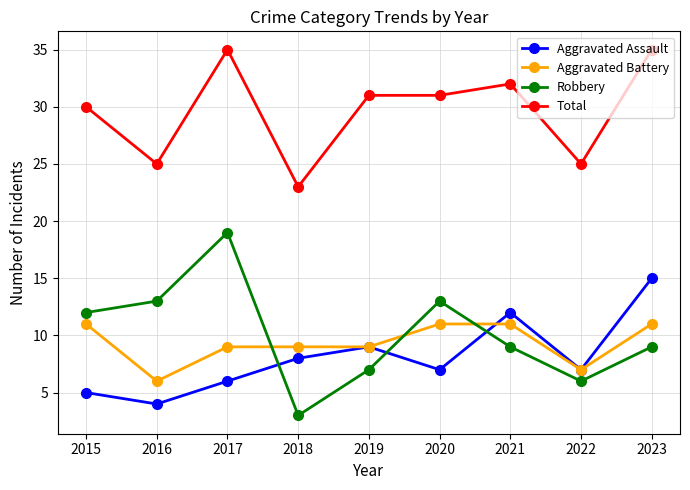

How many distinct data groups are displayed?

4